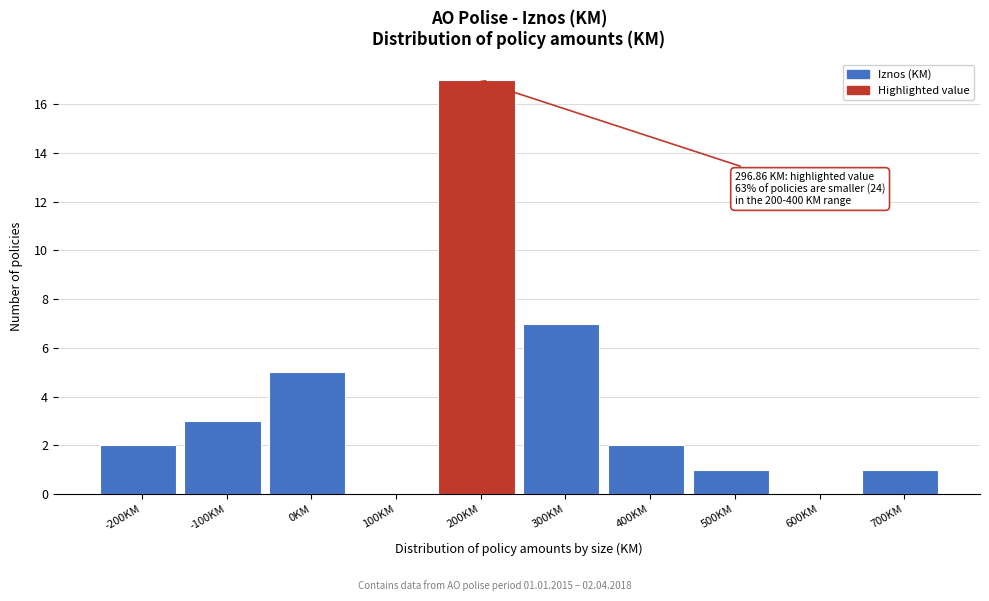

Reading left to right, what are all the values shown in this chart?

-200KM=2	-100KM=3	0KM=5	100KM=0	200KM=17	300KM=7	400KM=2	500KM=1	600KM=0	700KM=1